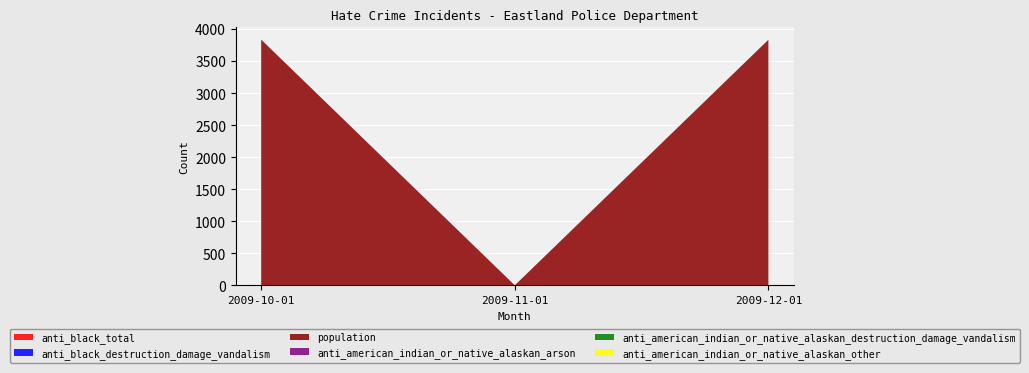

Reading left to right, list all the values displayed in this chart.

anti_black_total: 1	0	0
anti_black_destruction_damage_vandalism: 1	0	0
population: 3831	0	3831
anti_american_indian_or_native_alaskan_arson: 0	0	0
anti_american_indian_or_native_alaskan_destruction_damage_vandalism: 0	0	0
anti_american_indian_or_native_alaskan_other: 0	0	0